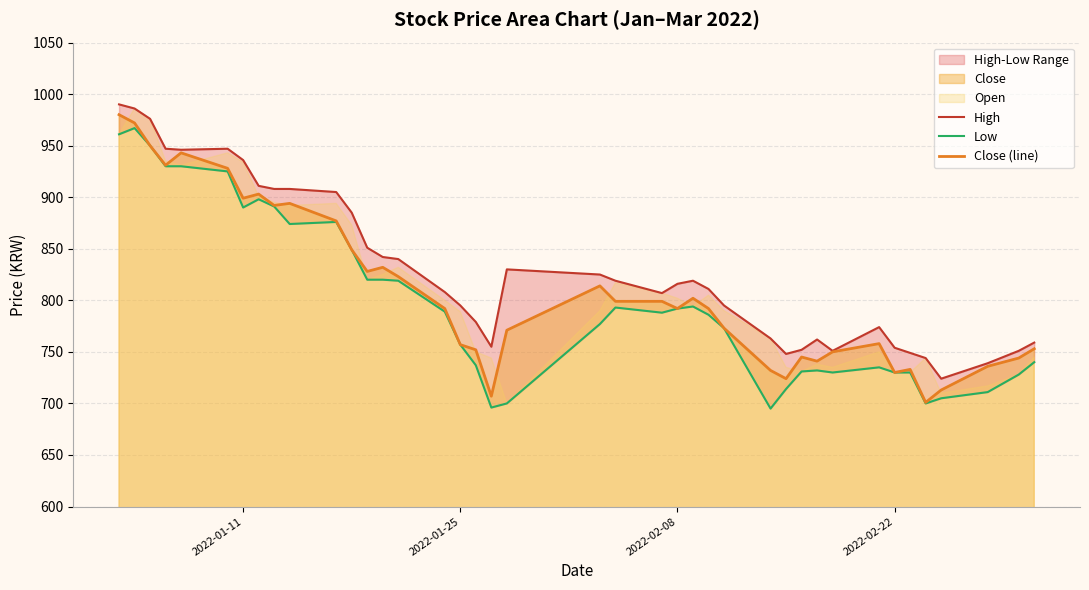

What is the lowest value of the Close (line) series?

701